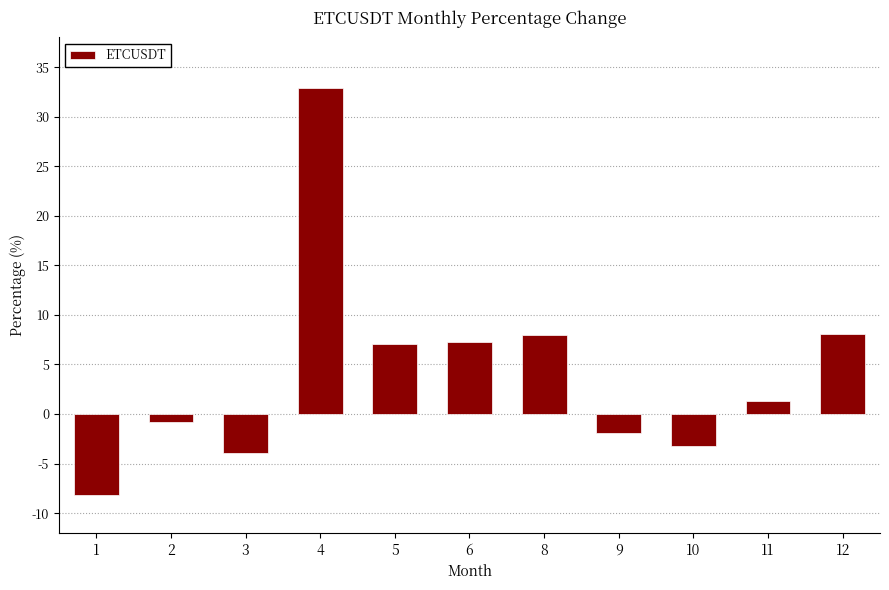

What is the approximate value at 8?

7.9